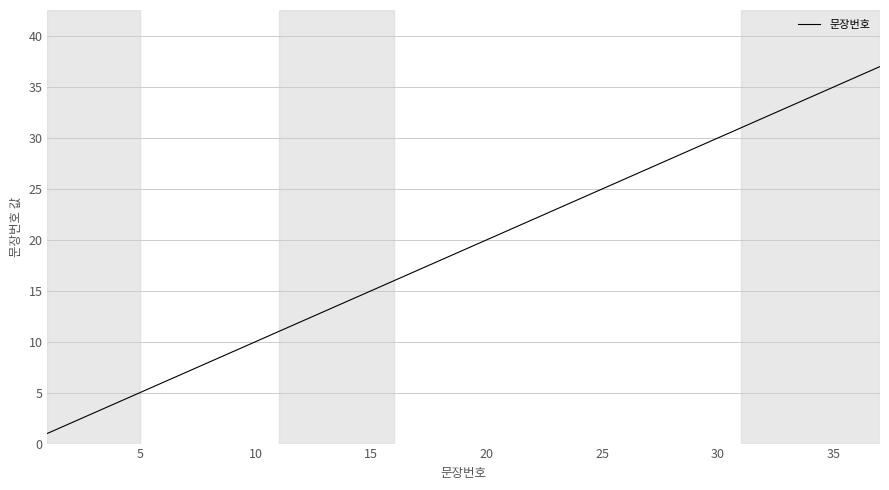

What is the difference between the maximum and minimum values?

36